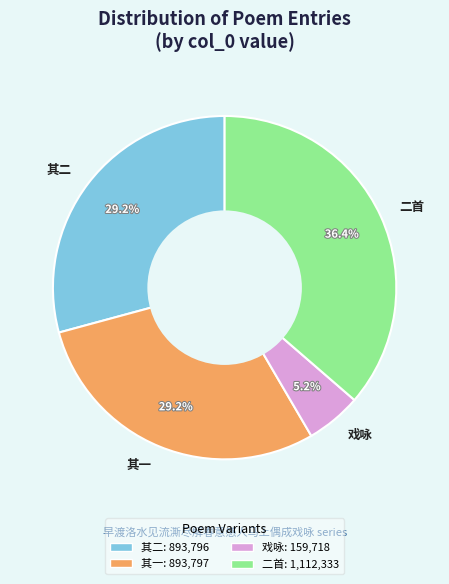

Does 其二 represent more than half of the total?

No